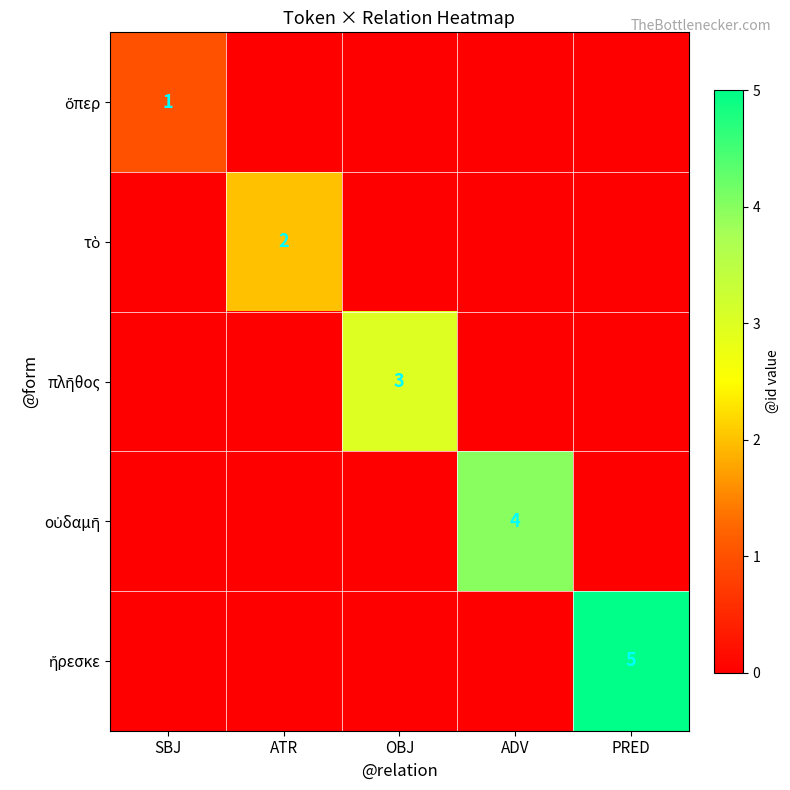

Rank the series by their average value, from highest to lowest.

ἤρεσκε, οὐδαμῆ, πλῆθος, τὸ, ὅπερ